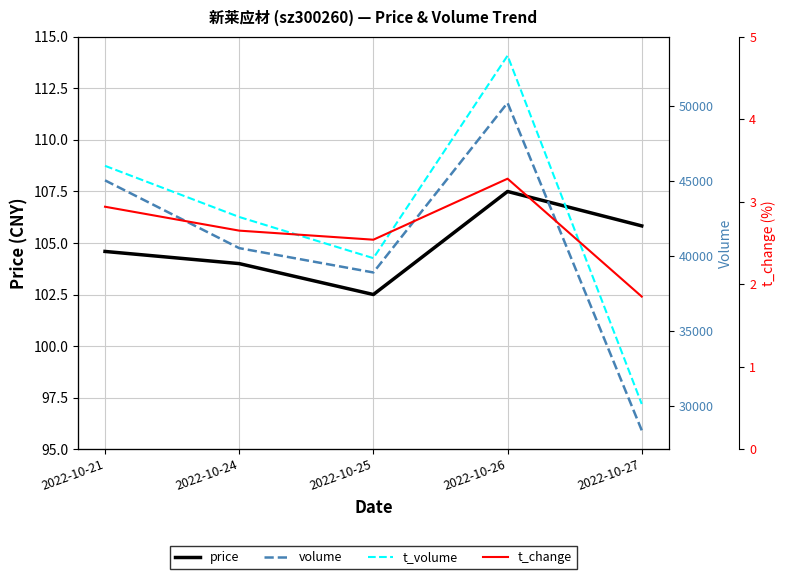

Between 2022-10-24 and 2022-10-25, which series saw the biggest shift?

t_volume